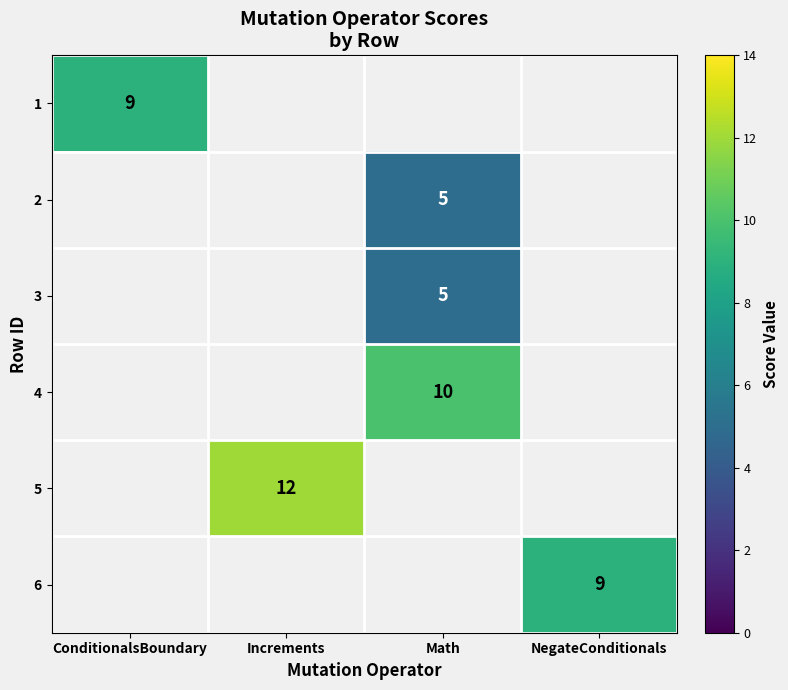

Is the value of 4 at Math greater than the value of 5 at Increments?

No